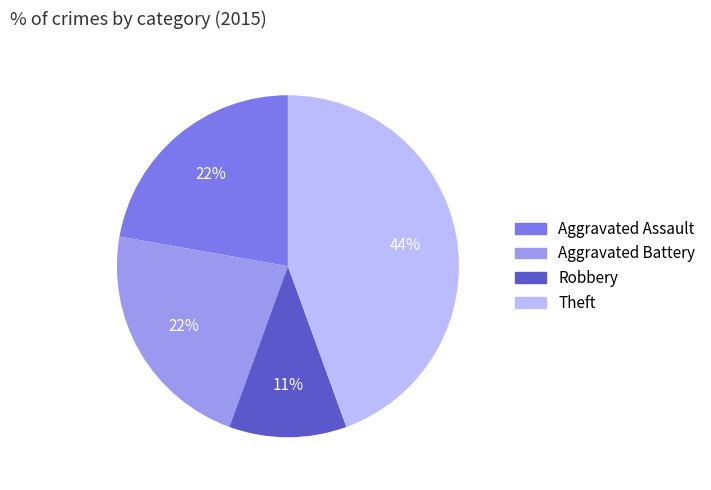

Which has a higher value, Robbery or Theft?

Theft